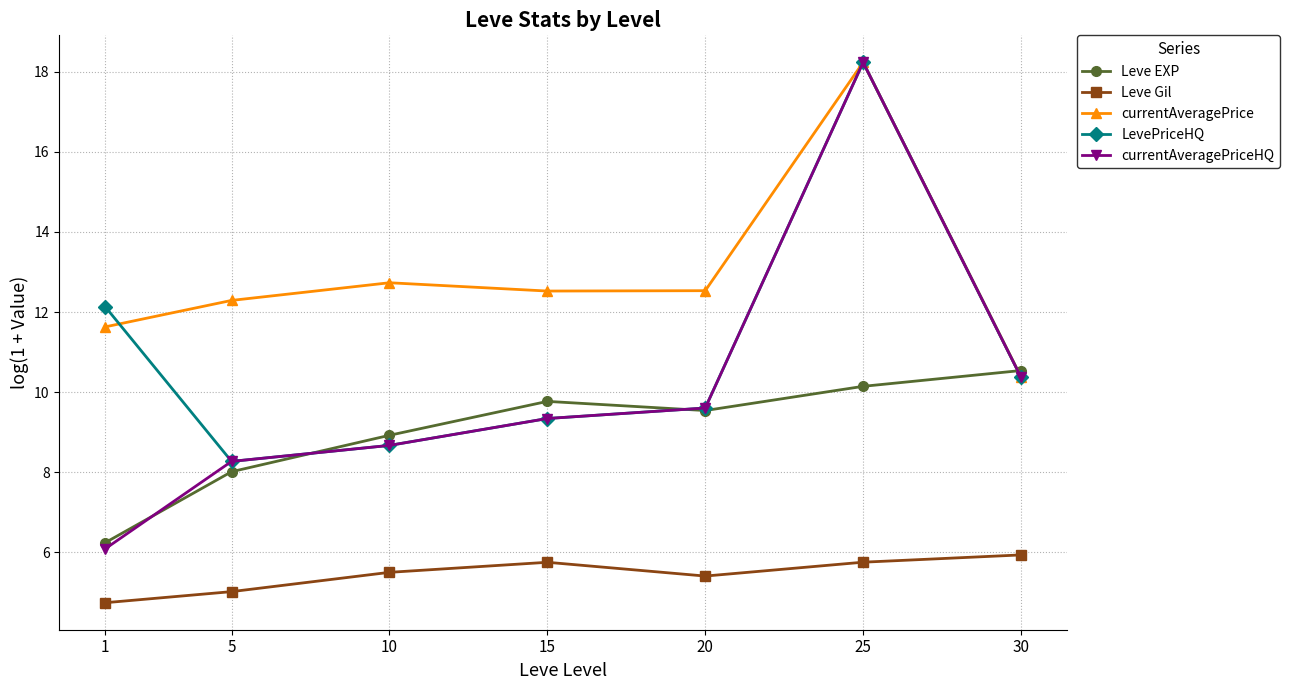

Is this an area chart (filled region under the line)?

No